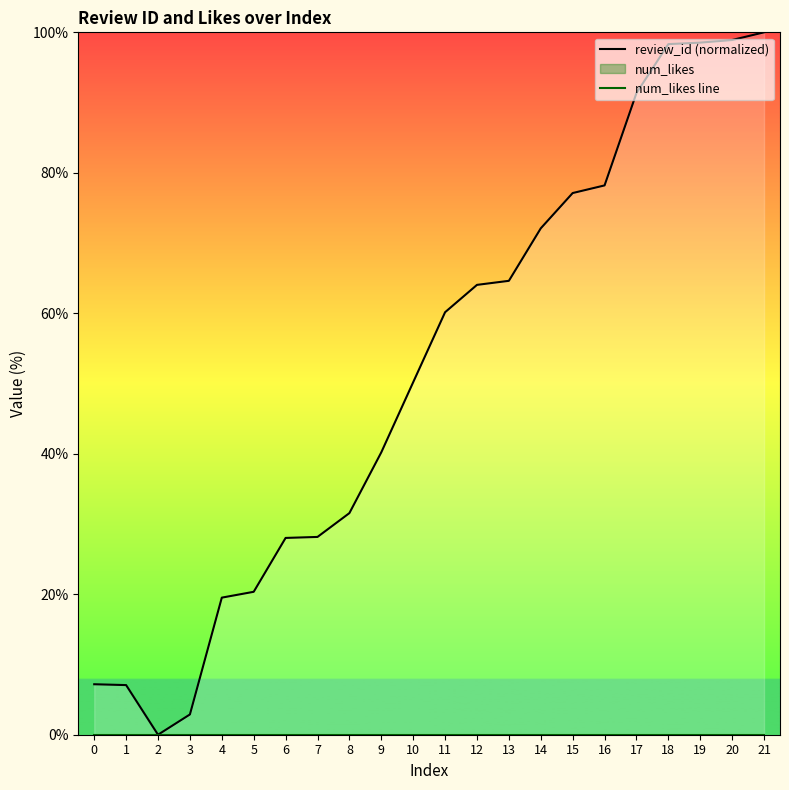

True or false: num_likes line and review_id (normalized) intersect in this chart.

False